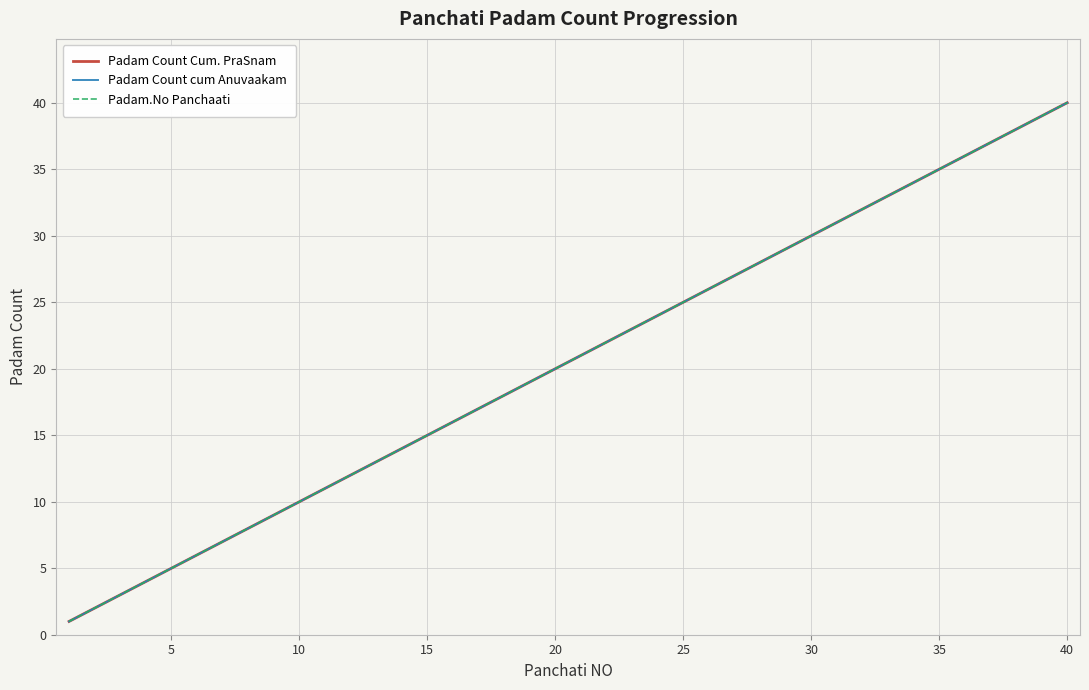

What is the difference between the maximum and minimum values in the Padam.No Panchaati series?

39